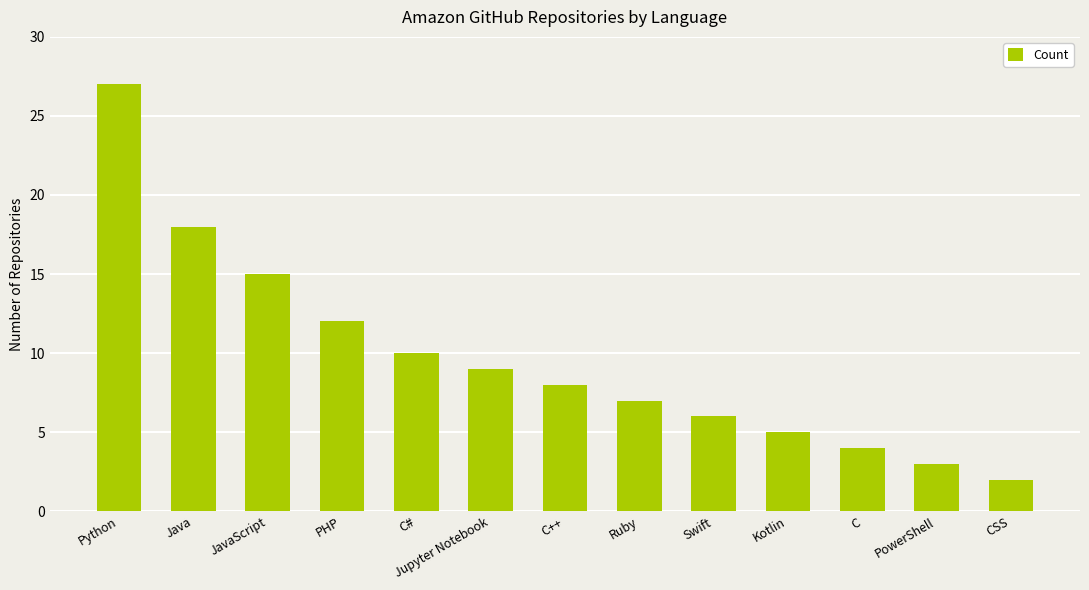

Rank the categories by value from lowest to highest.

CSS, PowerShell, C, Kotlin, Swift, Ruby, C++, Jupyter Notebook, C#, PHP, JavaScript, Java, Python